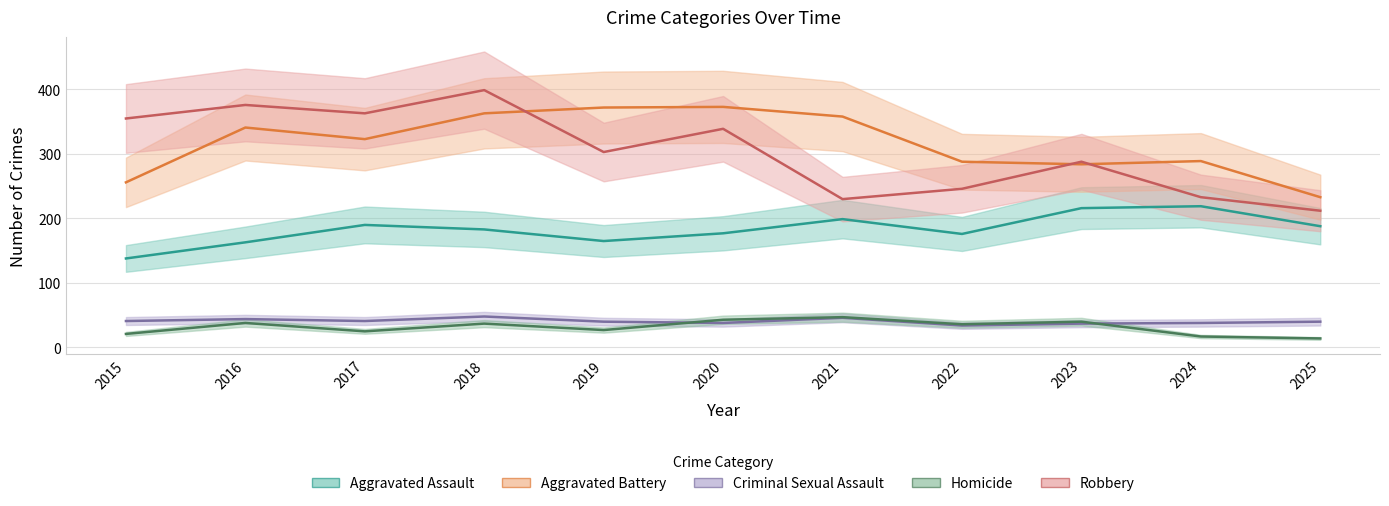

What is the minimum value shown in the chart?

14